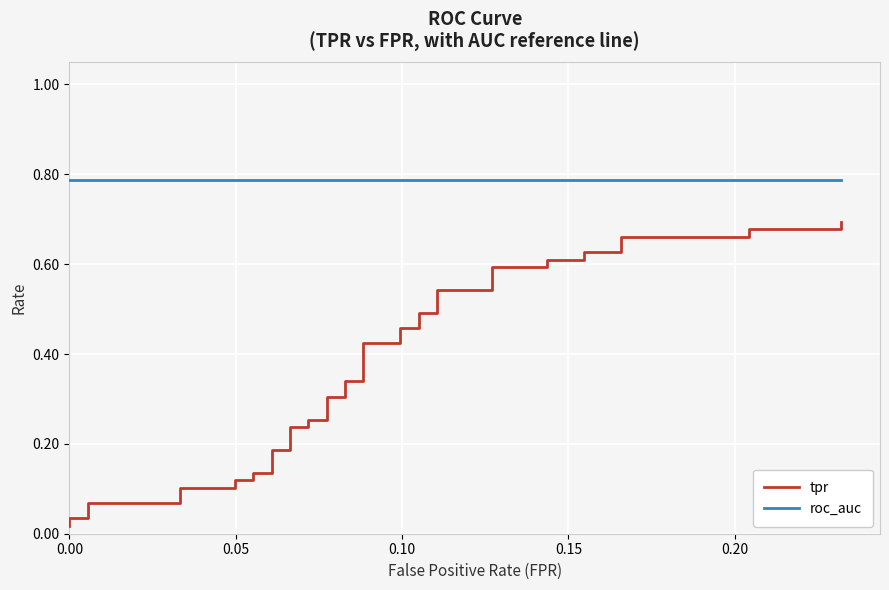

Which series has the largest total across all categories?

roc_auc